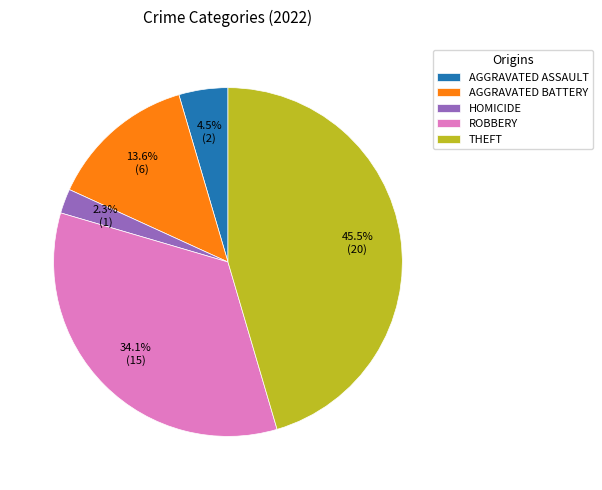

What percentage is NOT represented by THEFT?

54.5%